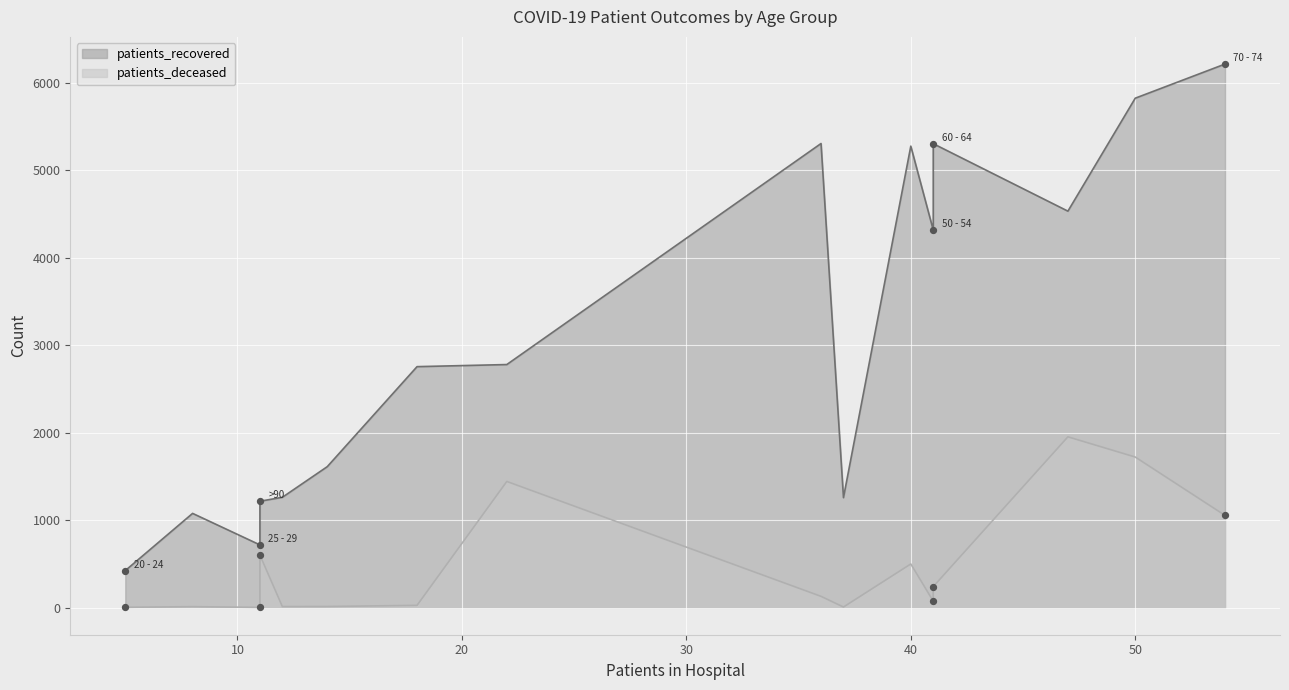

Is the value of patients_deceased at 70 - 74 greater than the value of patients_recovered at 80 - 84?

No